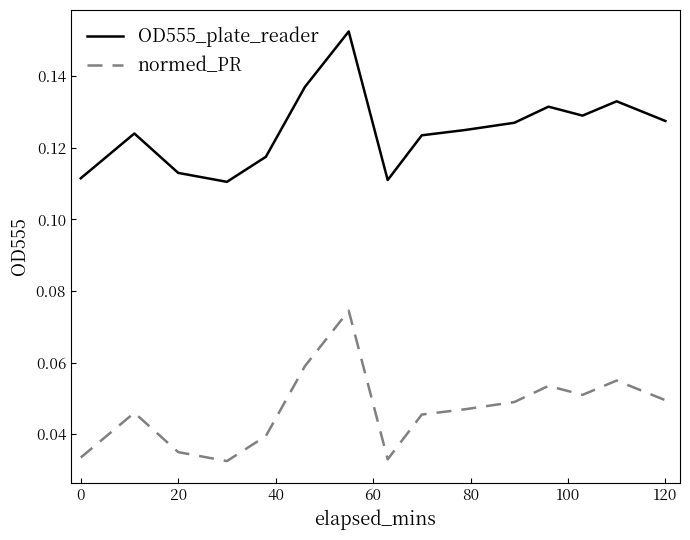

List the series in order of their peak value, highest first.

OD555_plate_reader, normed_PR